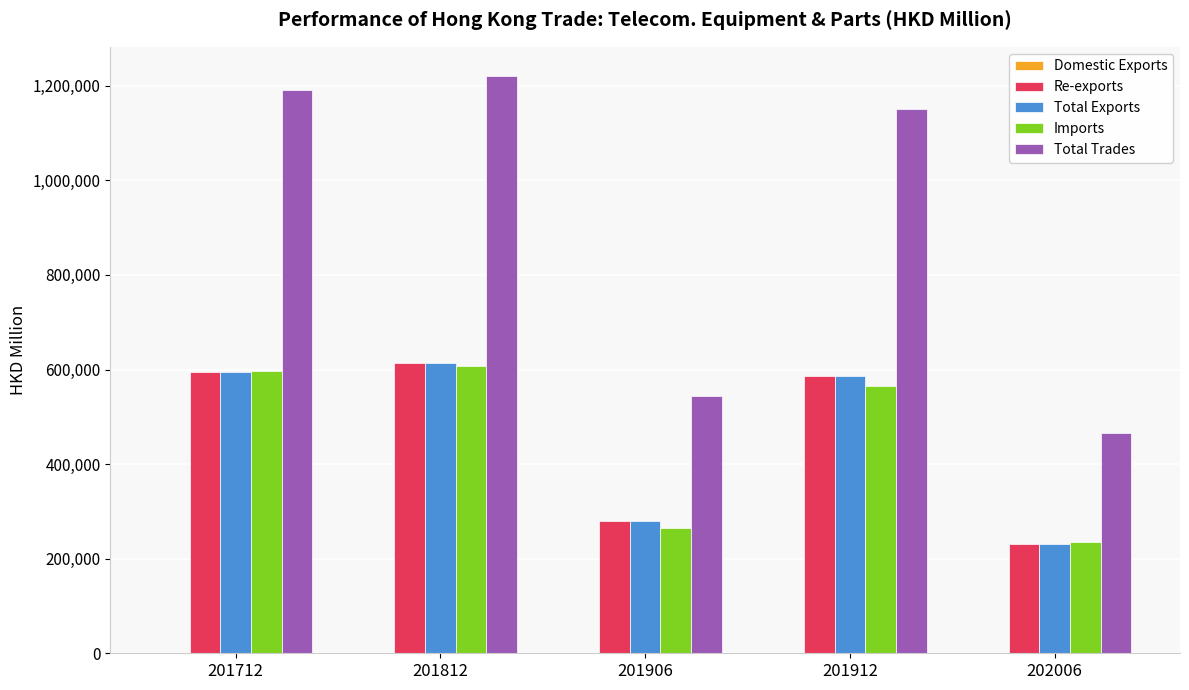

Is it true that Re-exports equals 585741.6 at 201912?

True